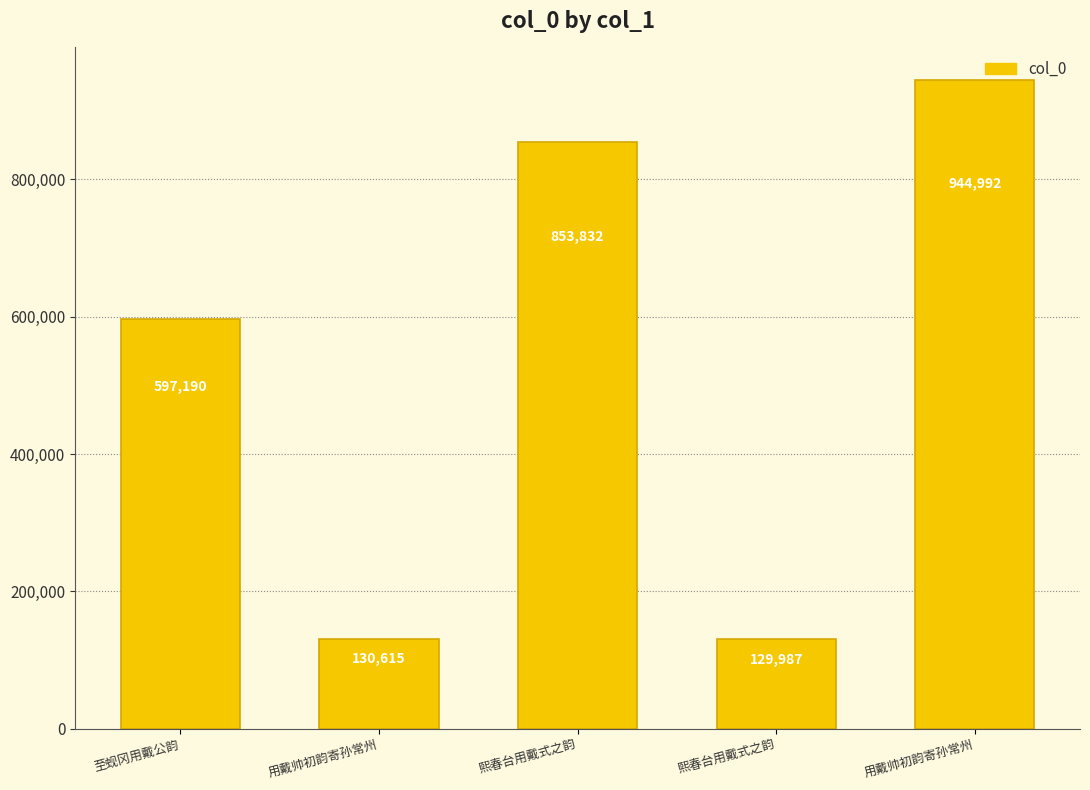

What is the maximum value shown in the chart?

944992